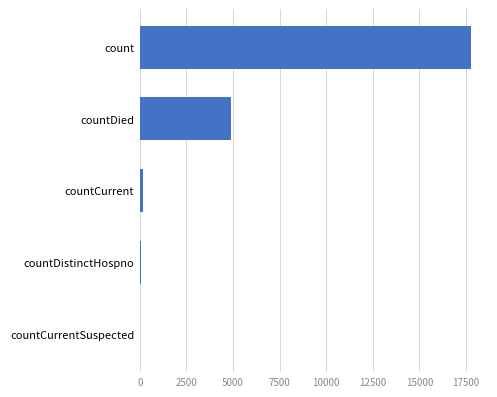

The value at countDied is 7865. True or false?

False